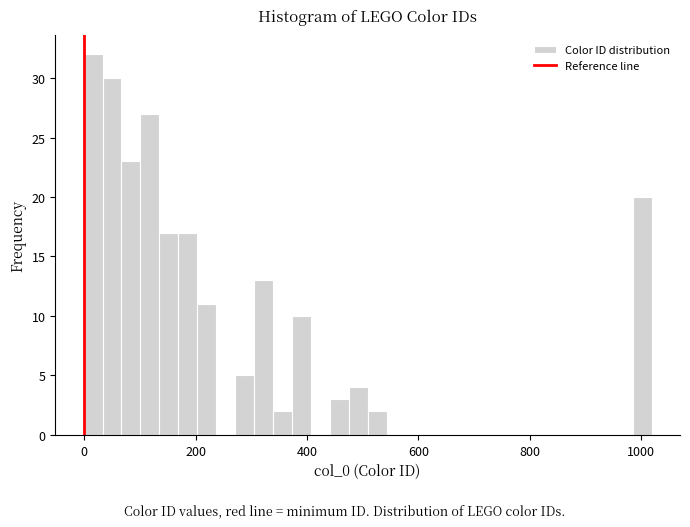

Read against the x-axis, roughly where is the centre of the tallest bar?

20